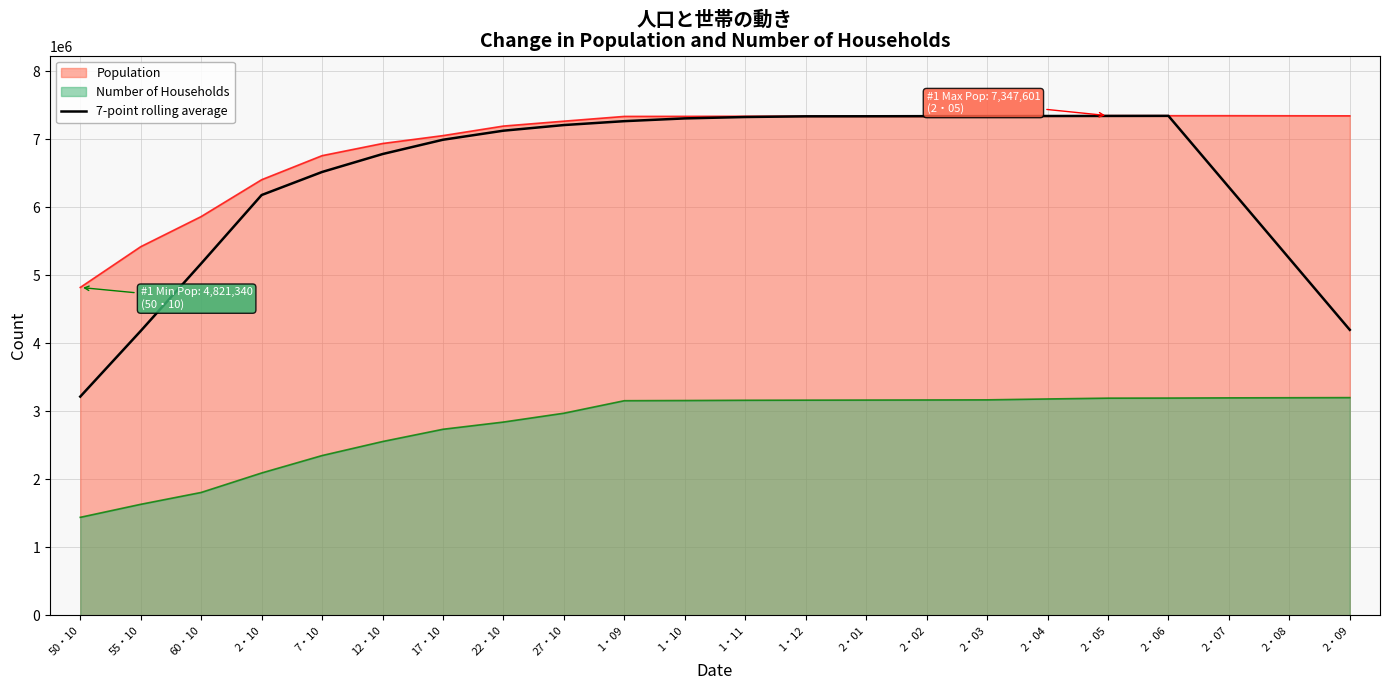

Count the number of categories in the chart.

22